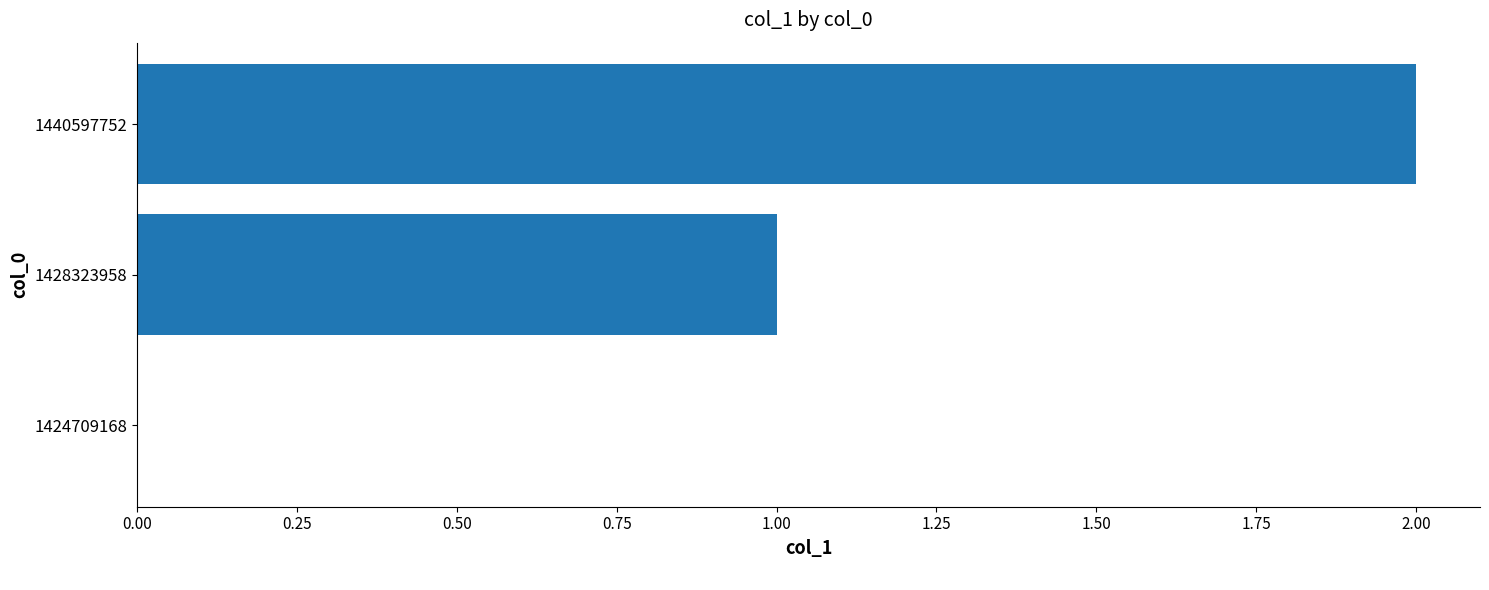

What is the sum of all values?

3